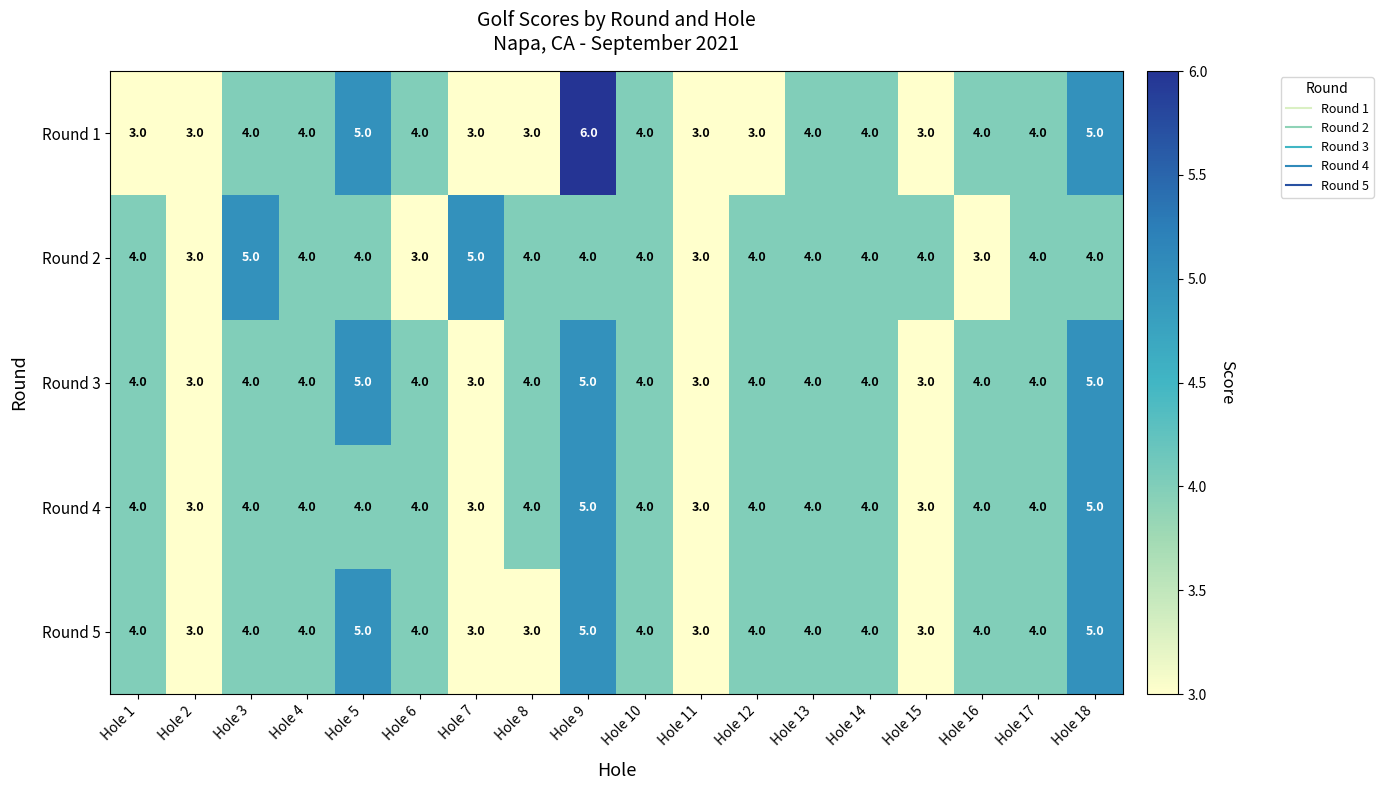

The value of Round 5 at Hole 9 is 2. True or false?

False